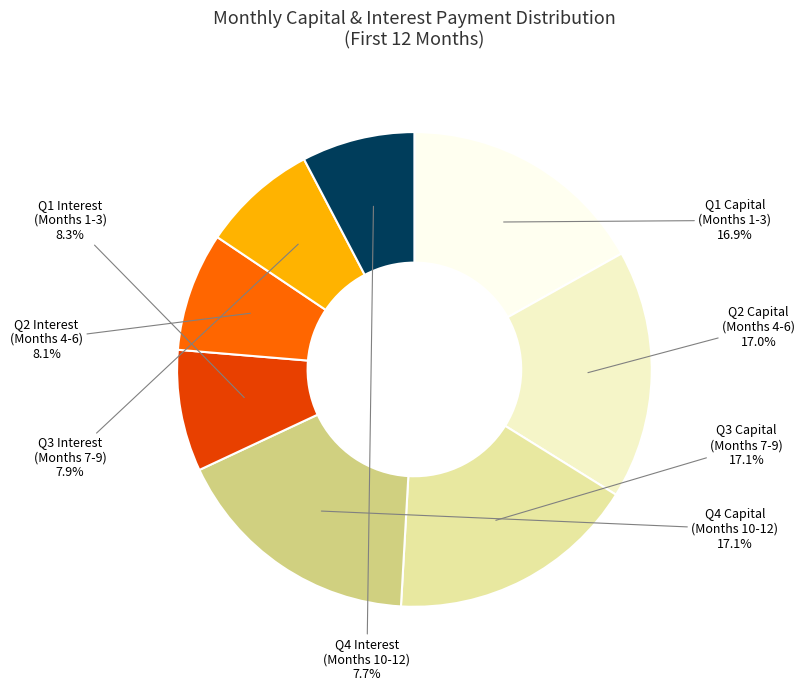

Is there a majority slice in this chart?

No